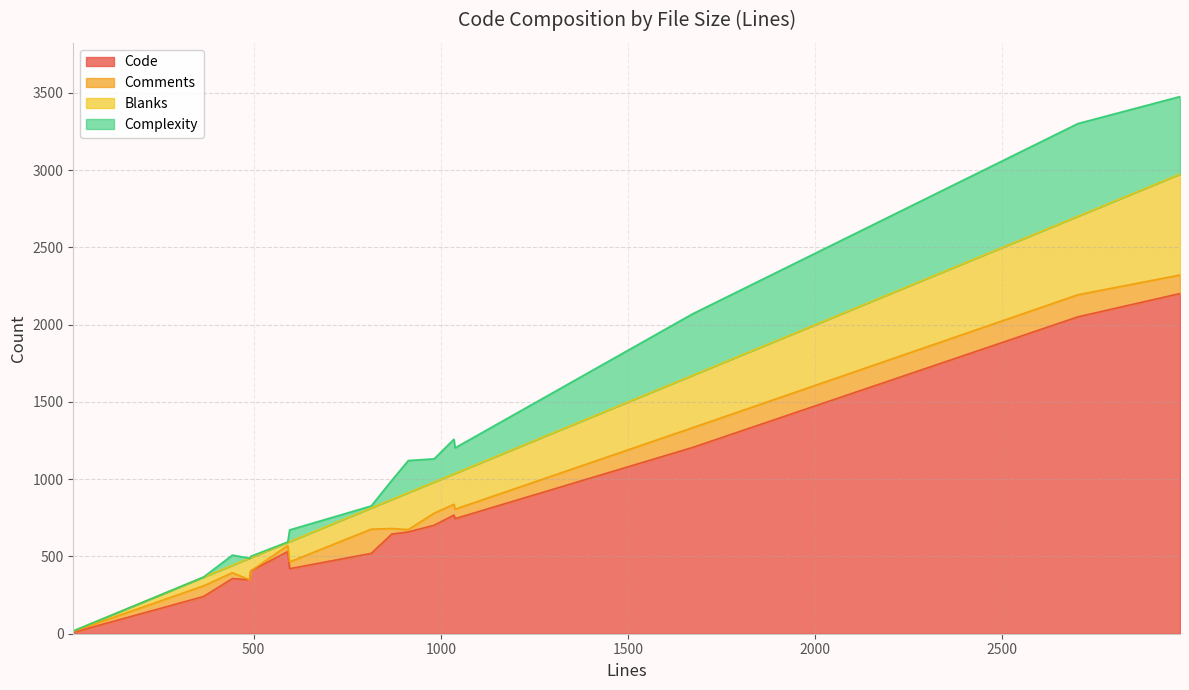

Rank the series at path.c from highest to lowest value.

Code, Complexity, Blanks, Comments